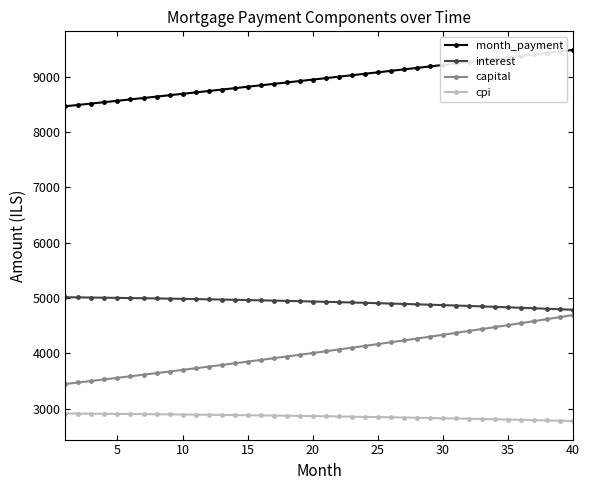

True or false: month_payment and capital intersect in this chart.

False